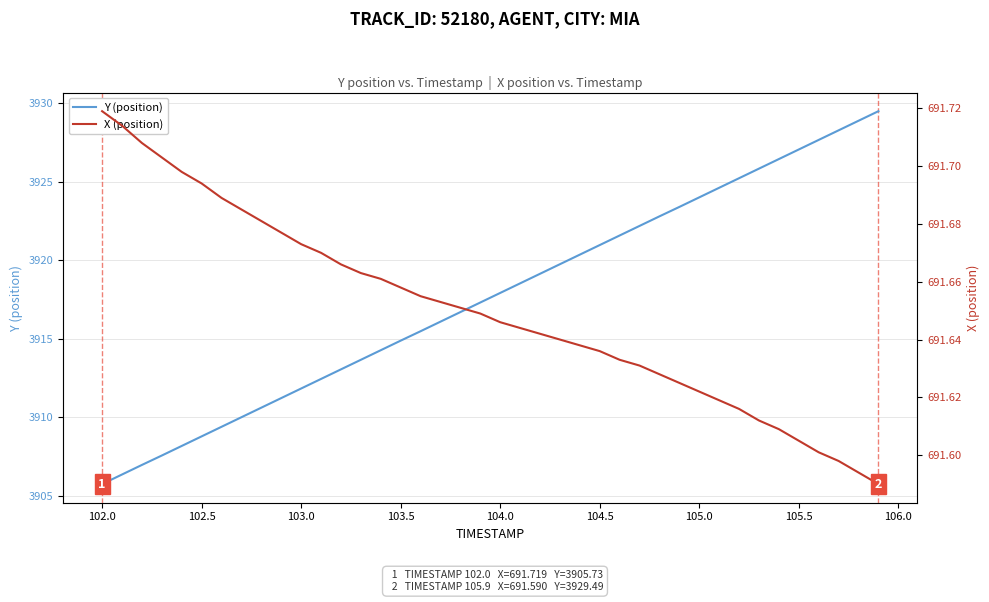

What is the highest value of the Y (position) series?

3929.5